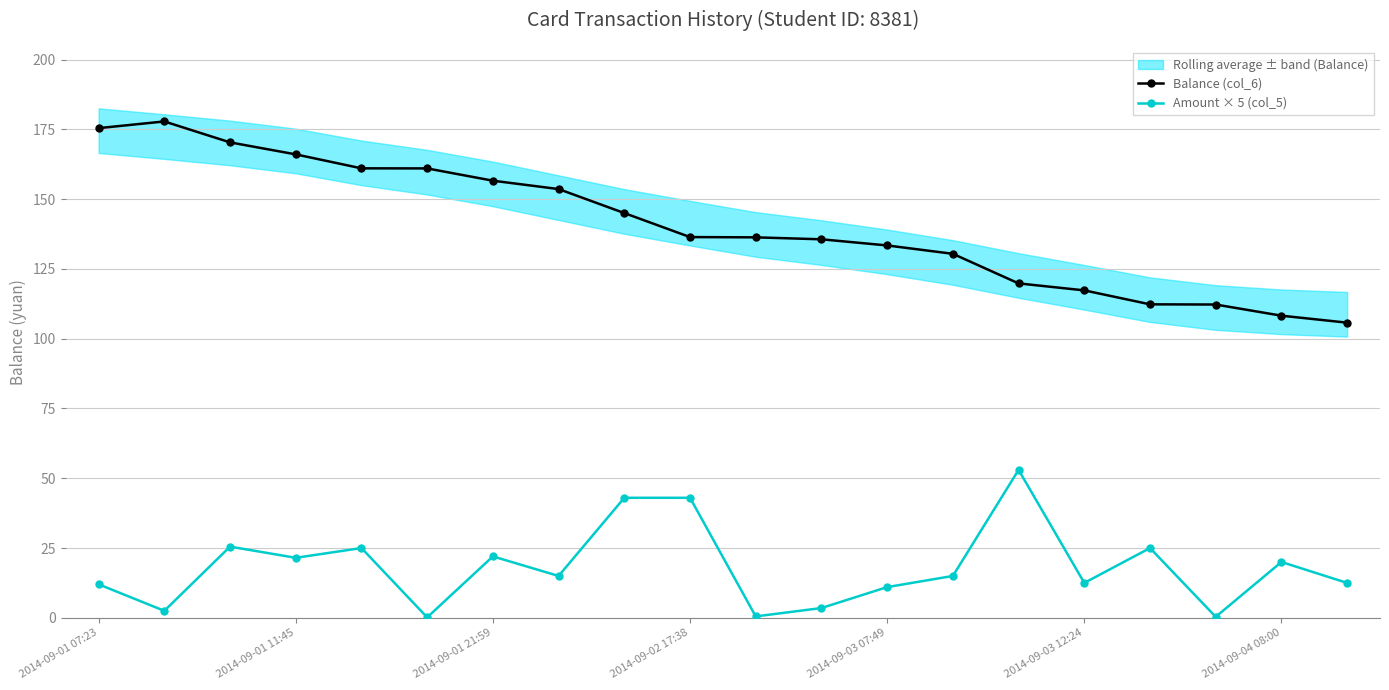

The value of Balance (col_6) at 2014-09-01 07:23 is 175.4. True or false?

True